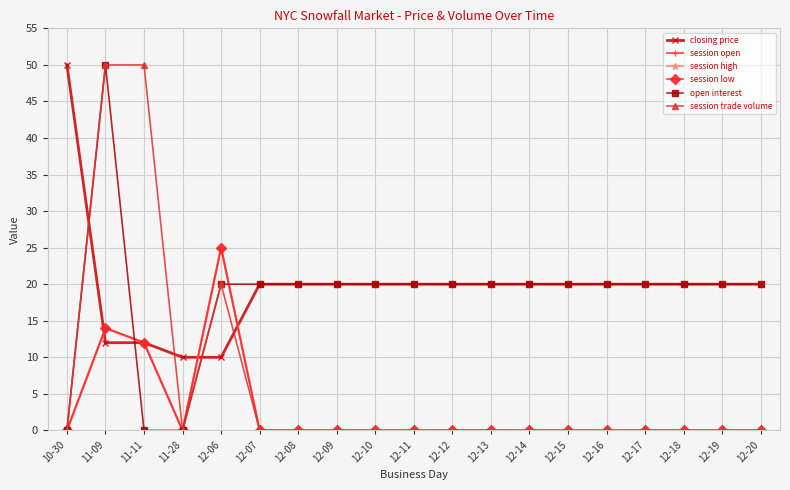

Is this an area chart (filled region under the line)?

No